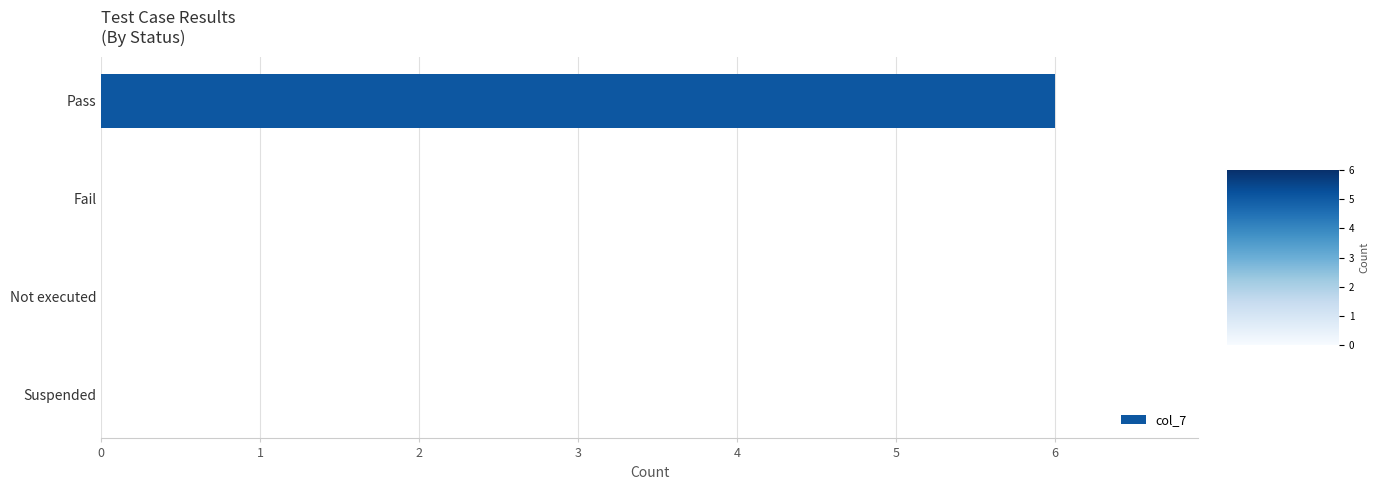

Reading top to bottom, what are all the values shown in this chart?

Pass=6	Fail=0	Not executed=0	Suspended=0